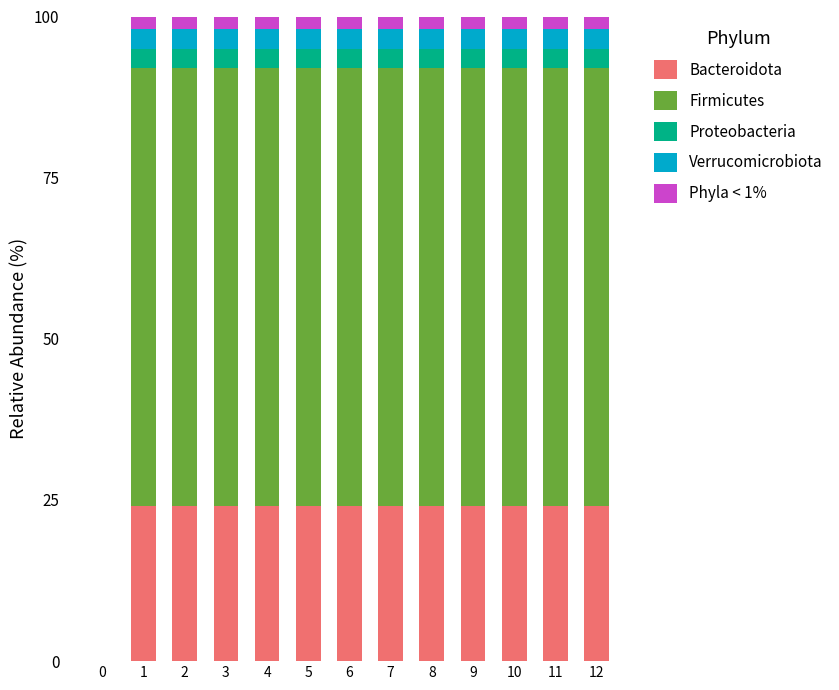

What is the highest value of the Bacteroidota series?

24